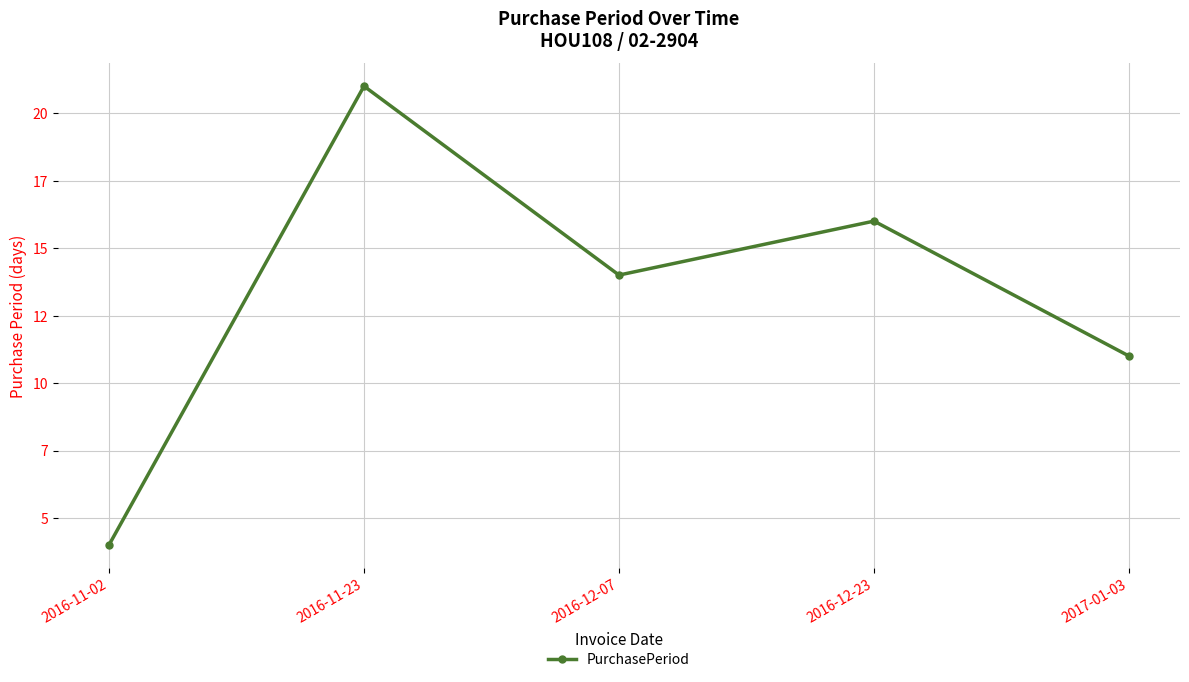

Which has a higher value, 2016-12-23 or 2017-01-03?

2016-12-23